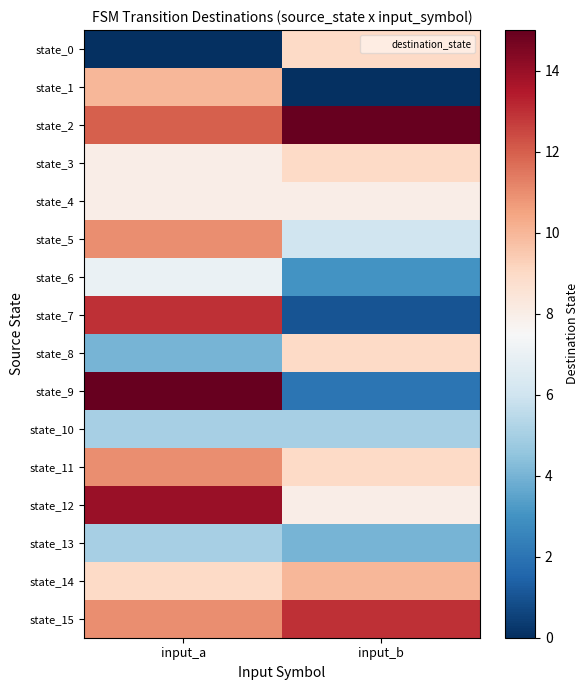

Which series has the largest total across all categories?

state_2